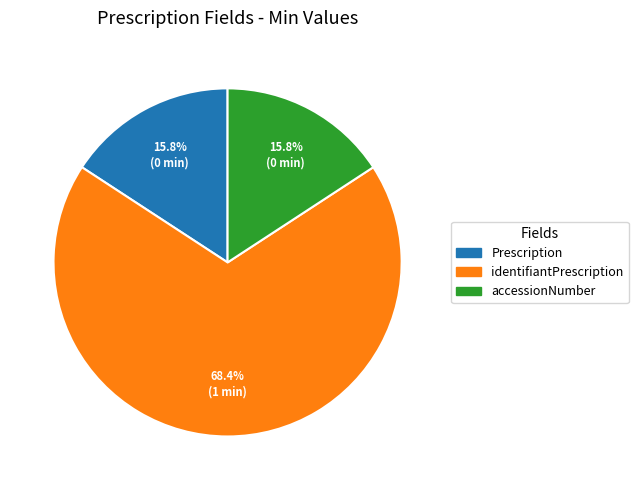

Does any single category account for the majority?

Yes